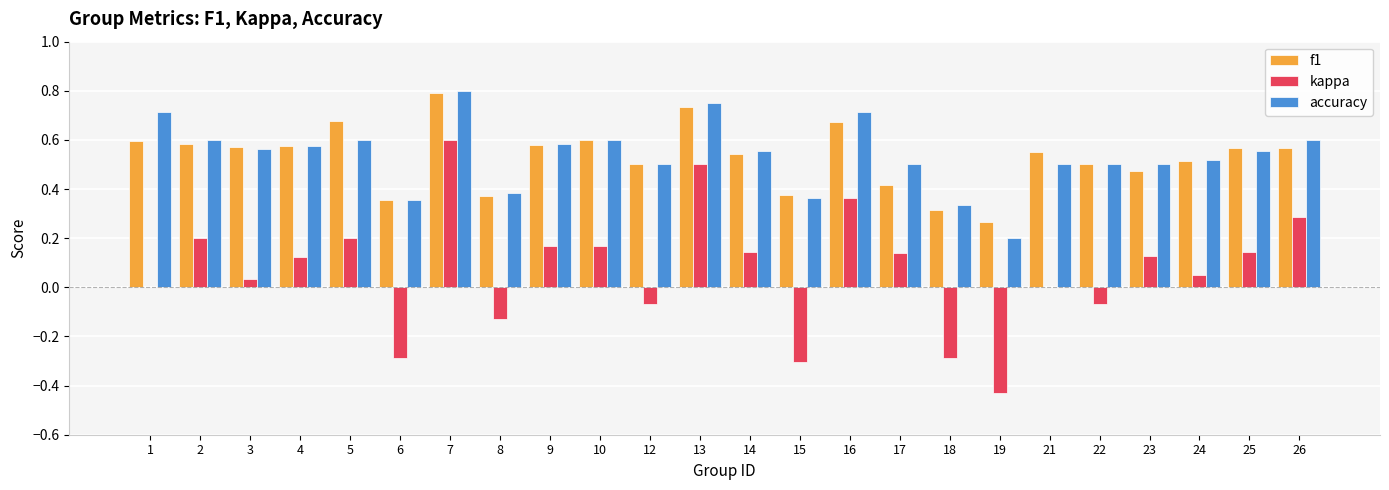

Which label corresponds to the largest value in the chart?

7